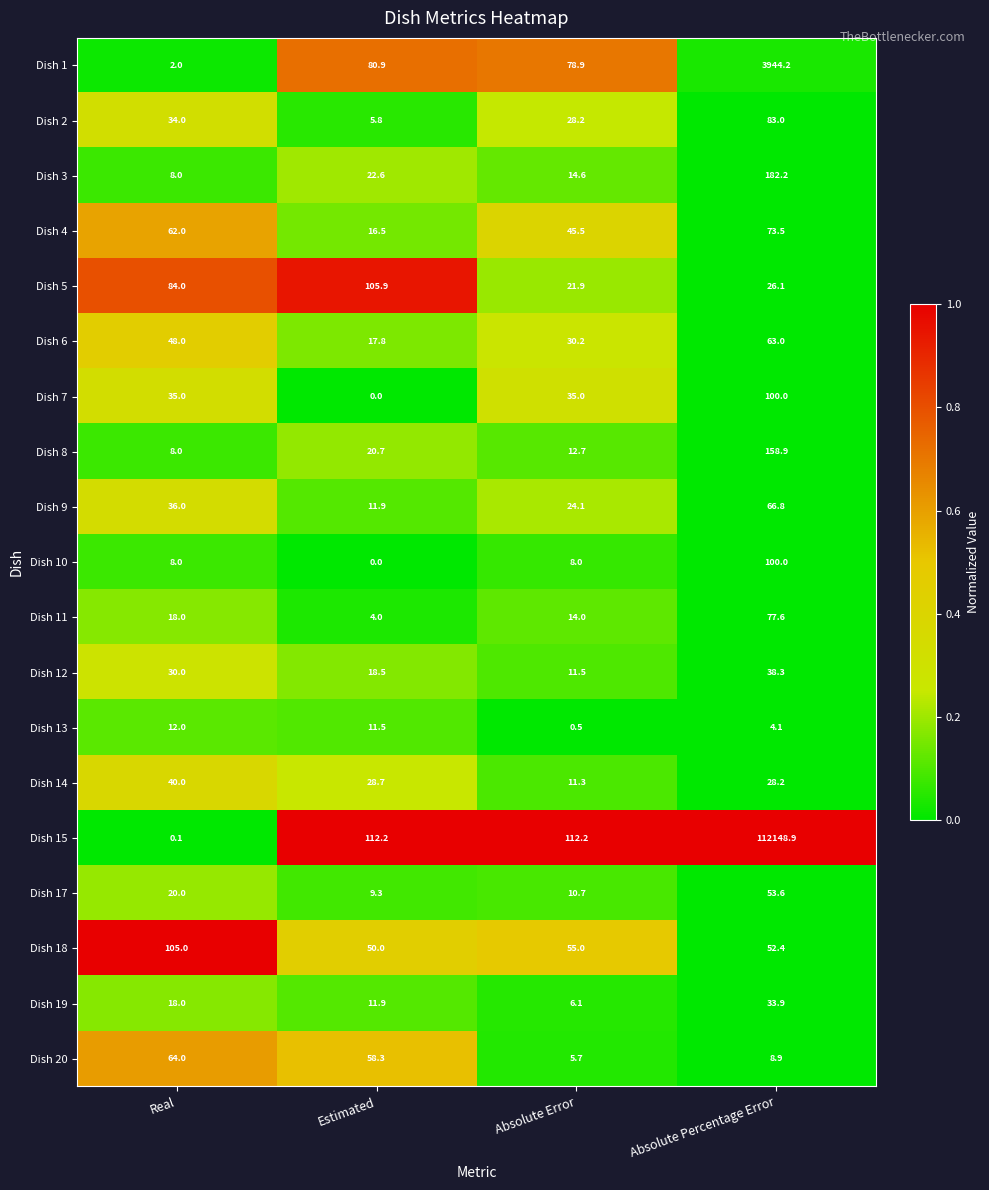

What is the lowest value of the Dish 8 series?

8.0